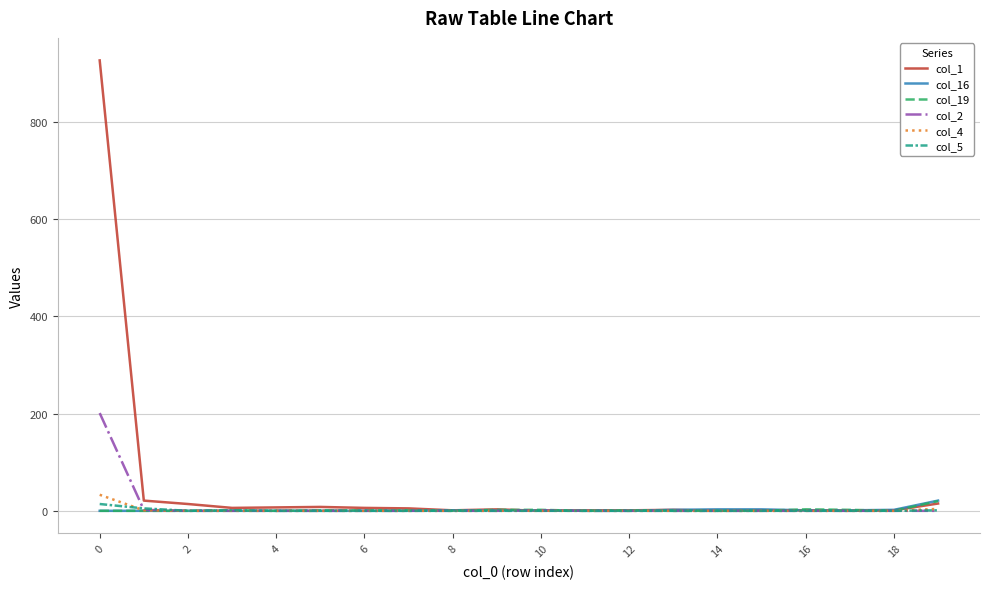

In col_5, how many points are higher than both neighbors (excluding endpoints)?

1